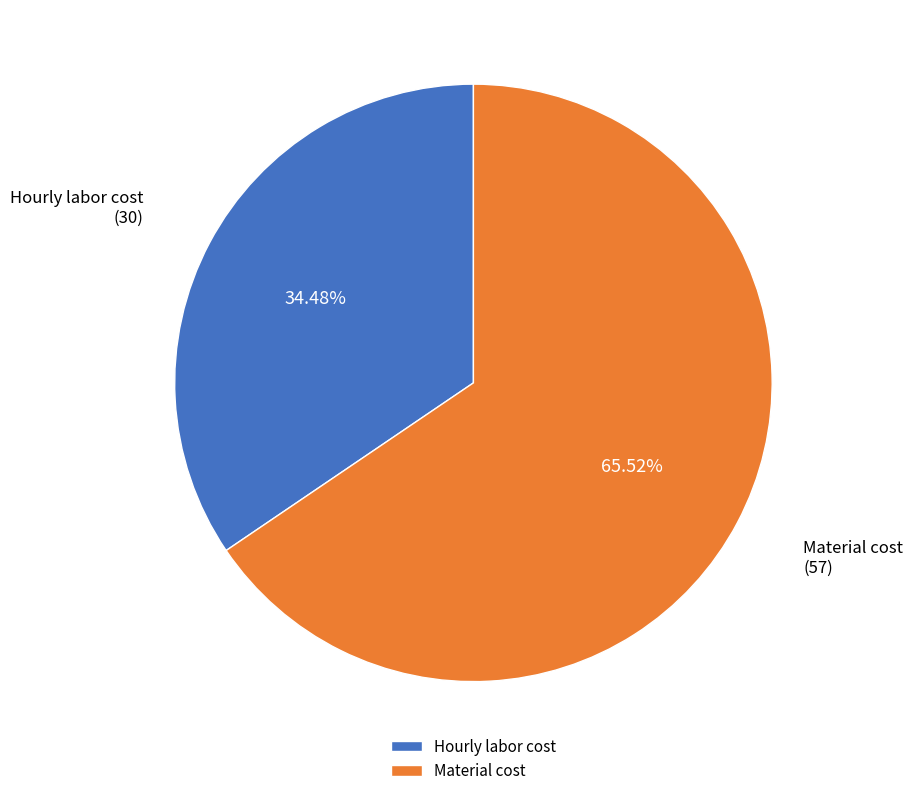

To the nearest percent, what is the combined percentage of Material cost and Hourly labor cost?

100%